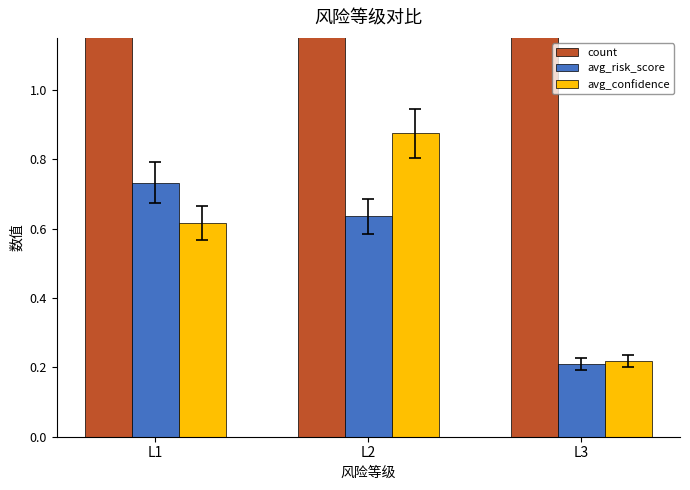

How many data points does each series have?

3